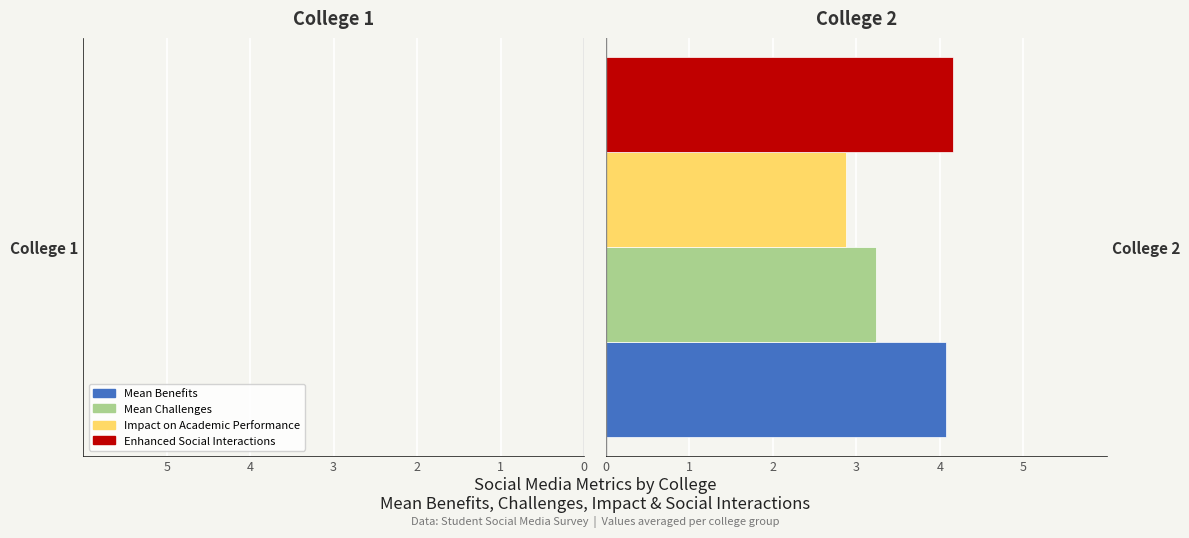

What is the difference between the highest and lowest values at College 2?

1.3